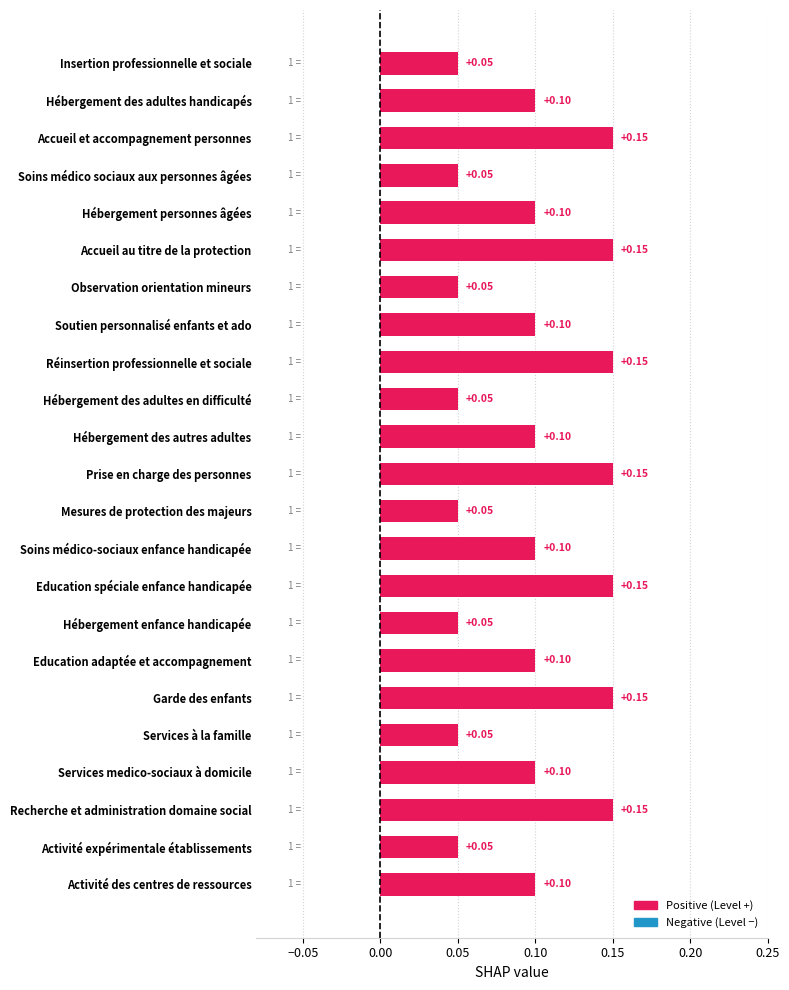

Between Garde des enfants and Mesures de protection des majeurs, which is larger?

Garde des enfants